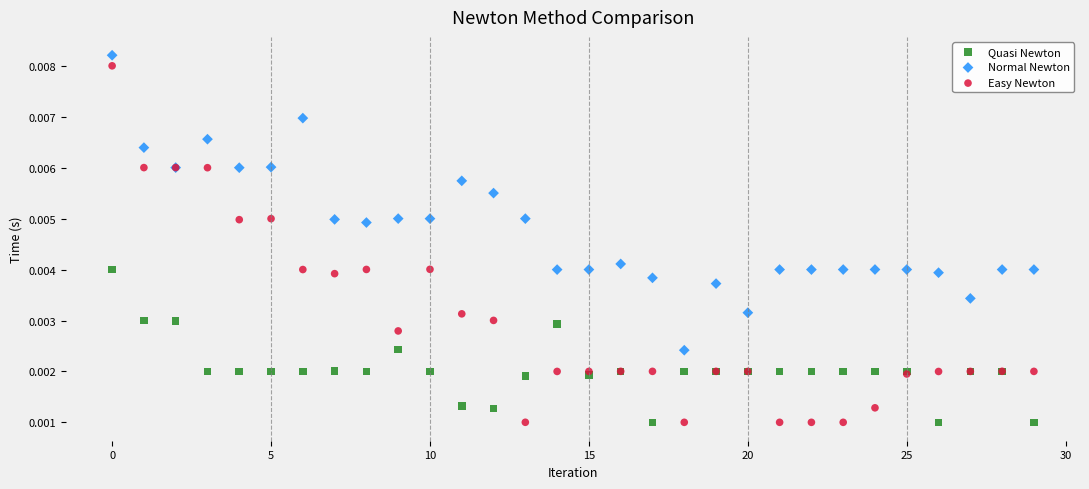

Which series contains the highest Y value?

Normal Newton